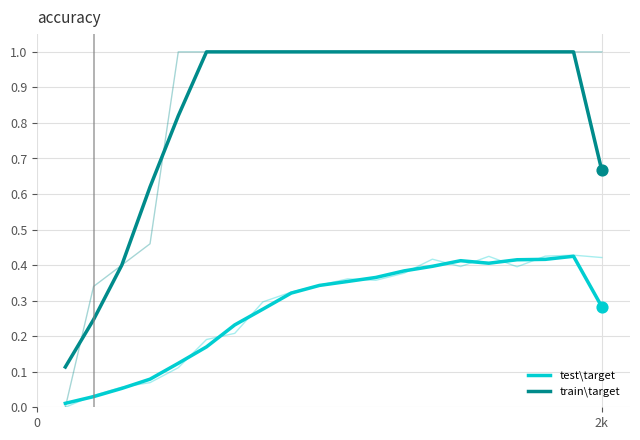

Which series has the largest Y range (max minus min)?

train\target